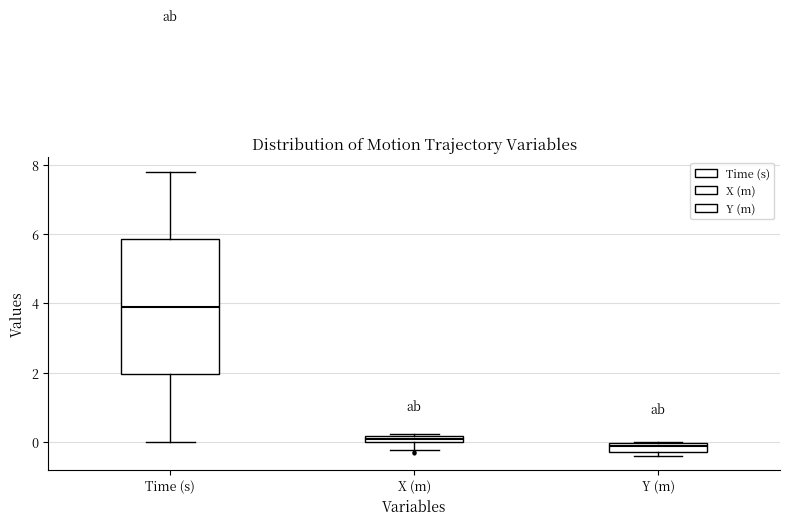

Where is the upper edge of the box for X (m) on the y-axis? The values are not printed on the chart, so give them approximately, as read against the axis.

0.2